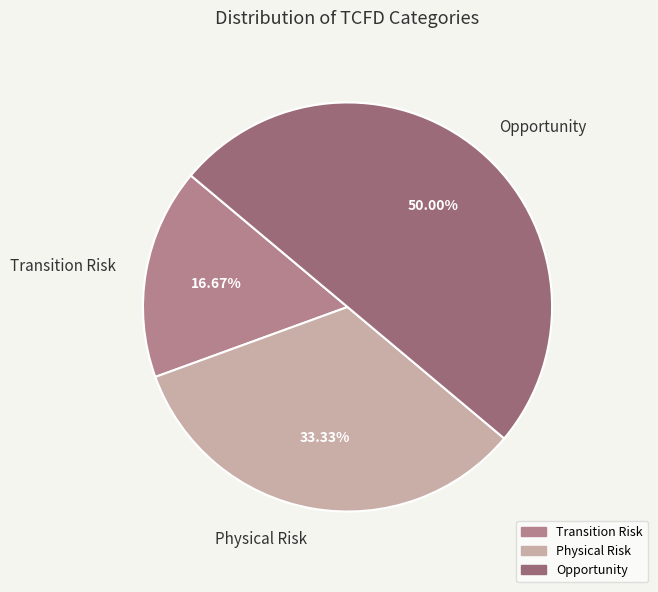

Count the number of slices in the pie.

3